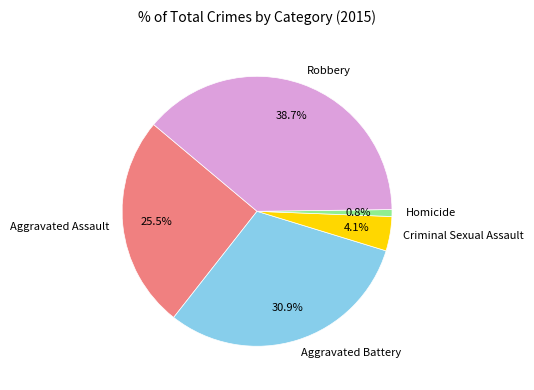

Rank the categories by value from highest to lowest.

Robbery, Aggravated Battery, Aggravated Assault, Criminal Sexual Assault, Homicide